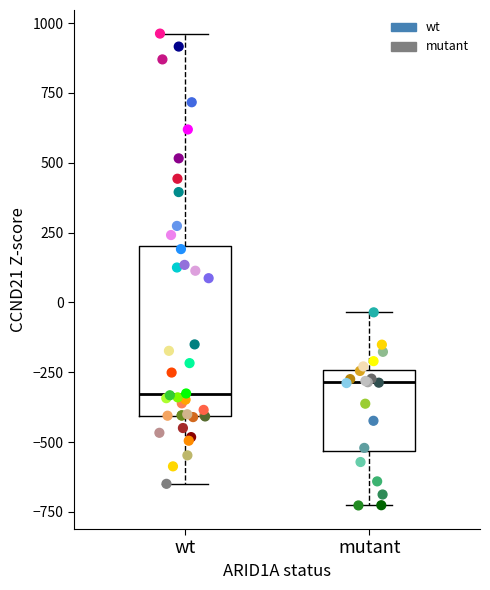

Which series contains the lowest Y value?

mutant